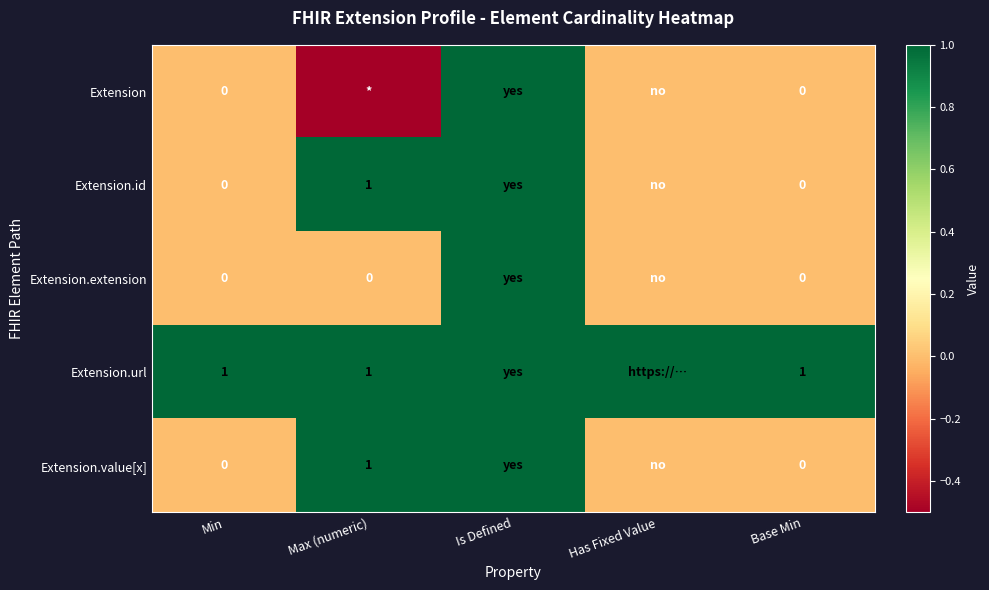

The Extension.value[x] series shows 1.0 at Max (numeric). True or false?

True